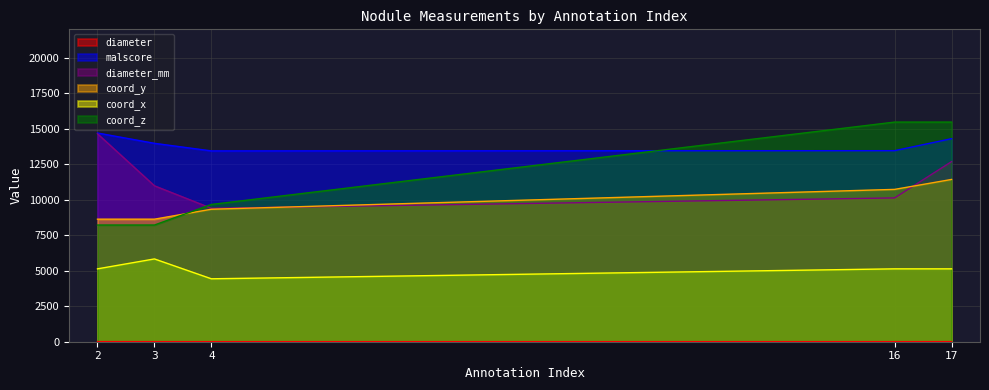

At which category is the sum across all series the highest?

17